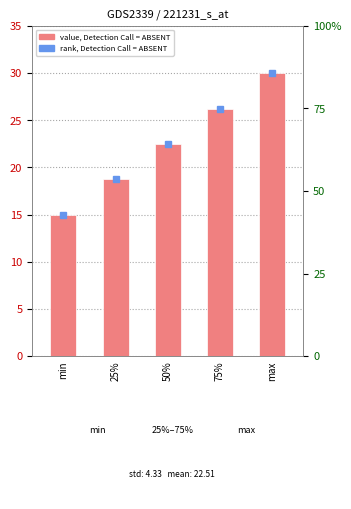

Reading left to right, list all the values displayed in this chart.

15.0	18.8	22.5	26.2	30.0